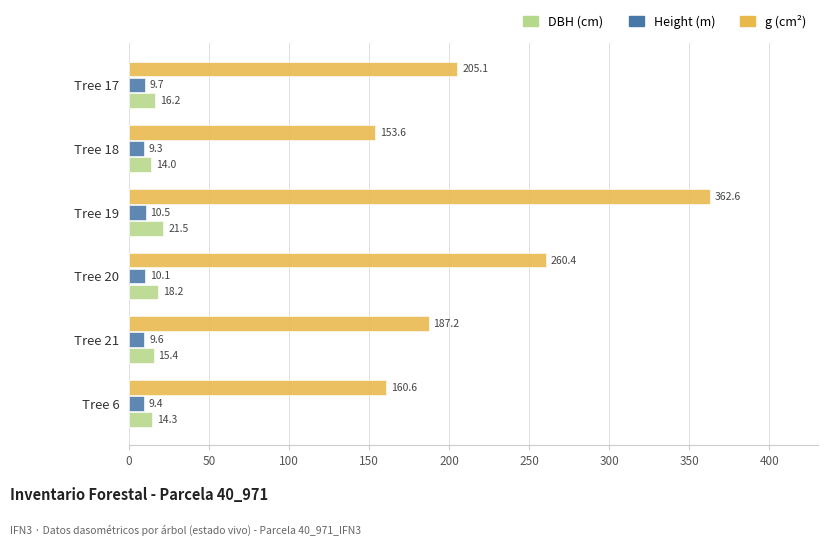

What is the smallest value displayed?

9.3